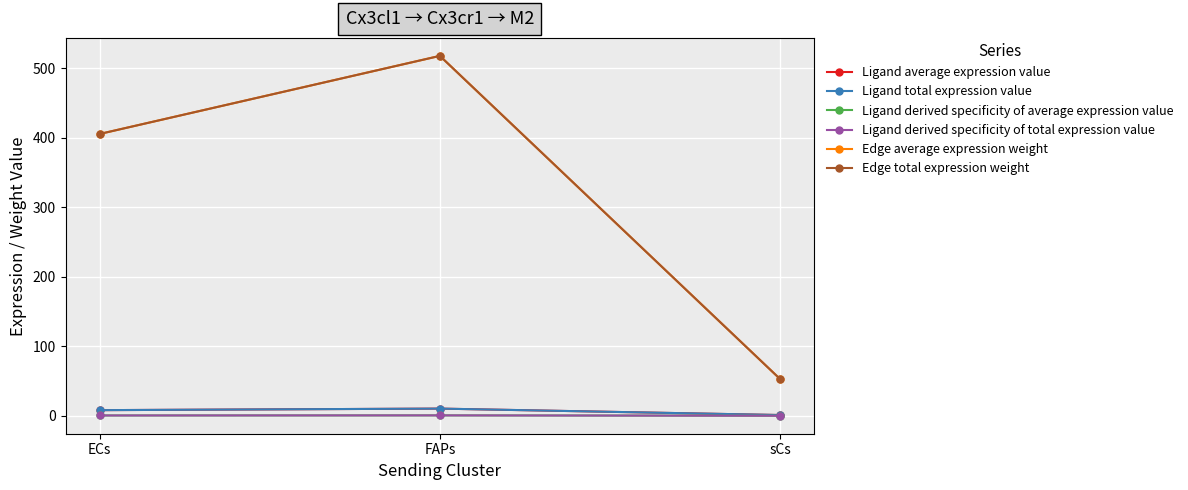

Does the chart have visible grid lines?

Yes